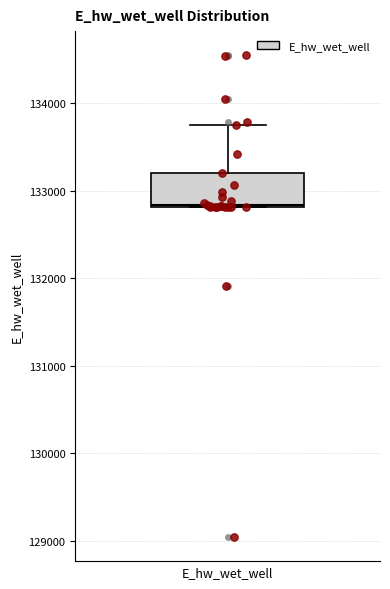

Transcribe this box plot: give where the median line is, the range the box spans, and where the two whiskers end, as read against the y-axis. The values are not printed on the chart, so give them approximately, as read against the axis.

median 132800, box 132800 to 133200, whiskers 132800 to 133800